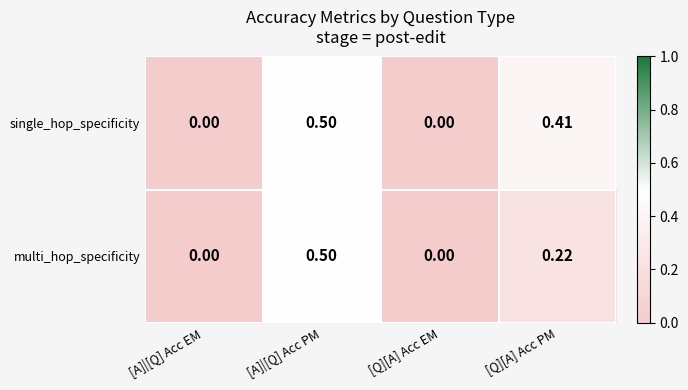

Which series has the largest total across all categories?

single_hop_specificity